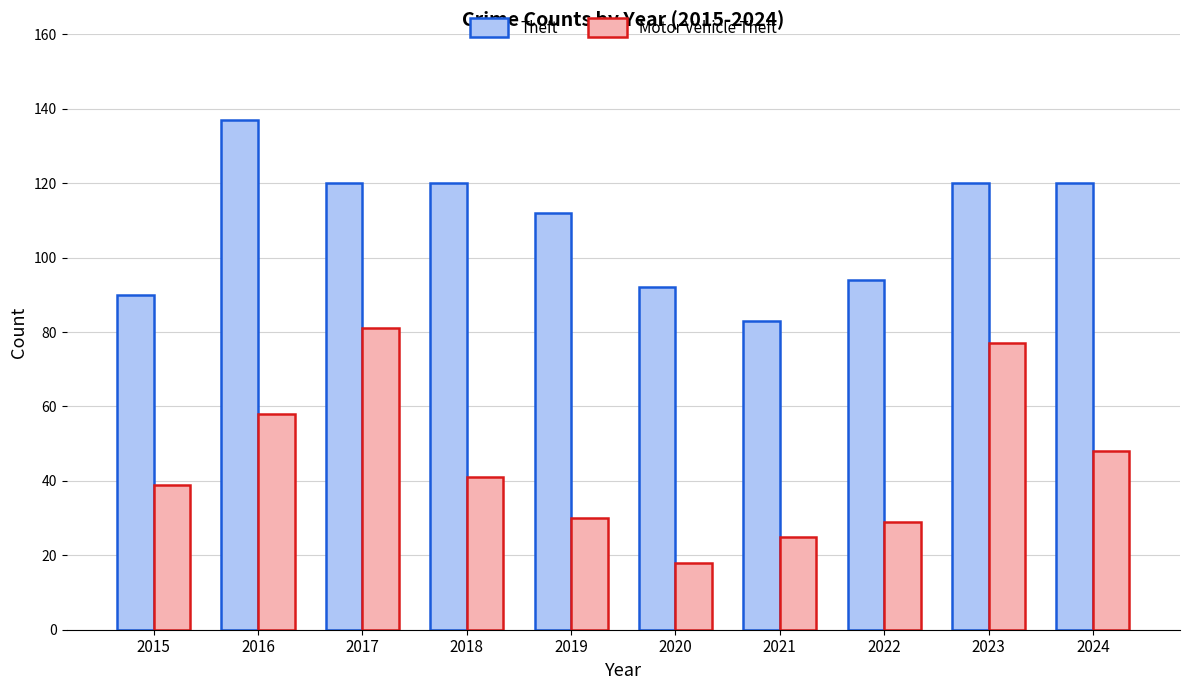

The Motor Vehicle Theft series shows 27 at 2018. True or false?

False